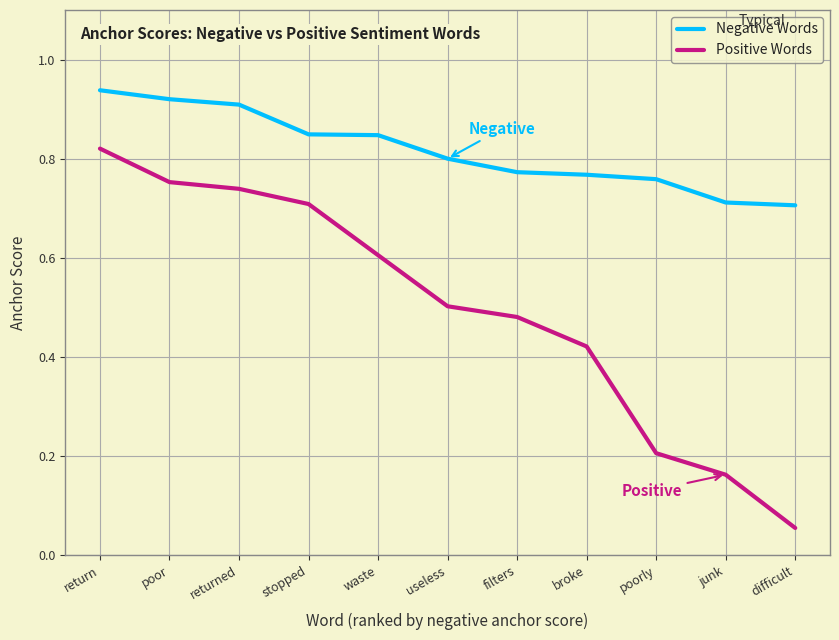

What position from the left is return?

1